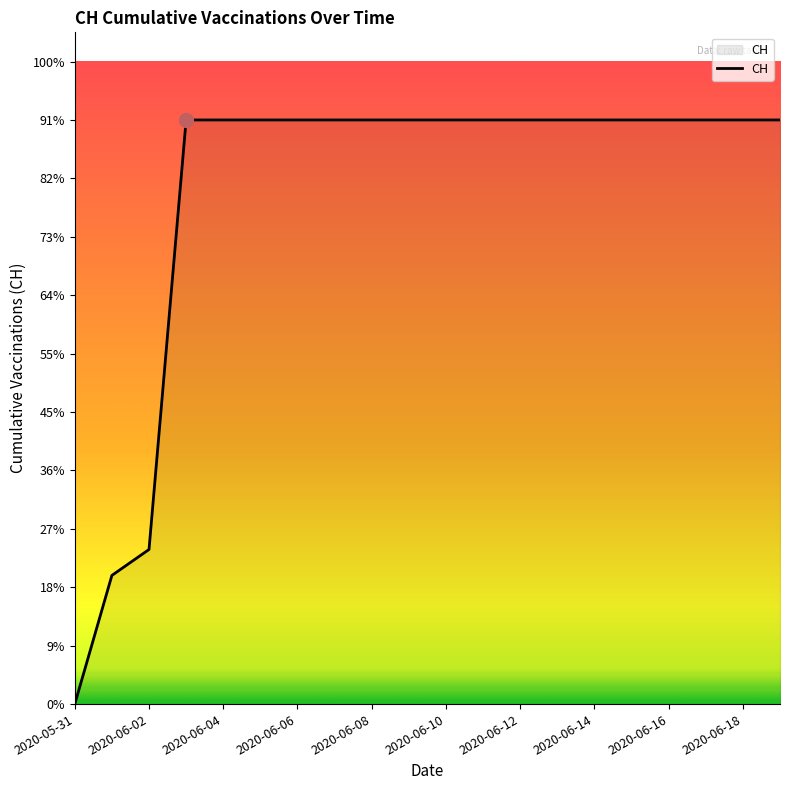

Does the chart display data point markers on the line(s)?

No